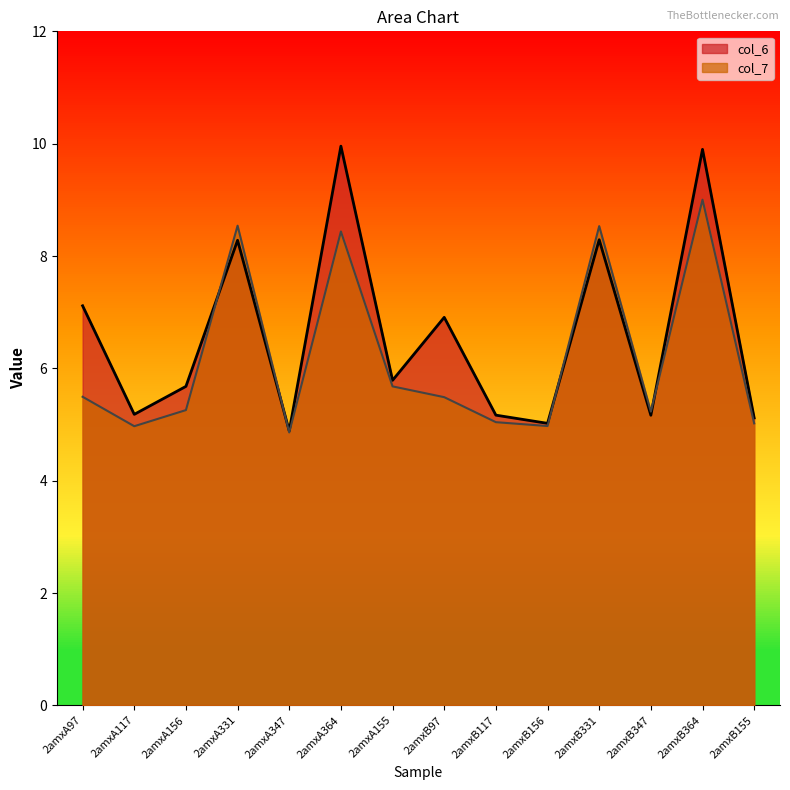

Which has a higher value, 2amxA347 or 2amxB364?

2amxB364